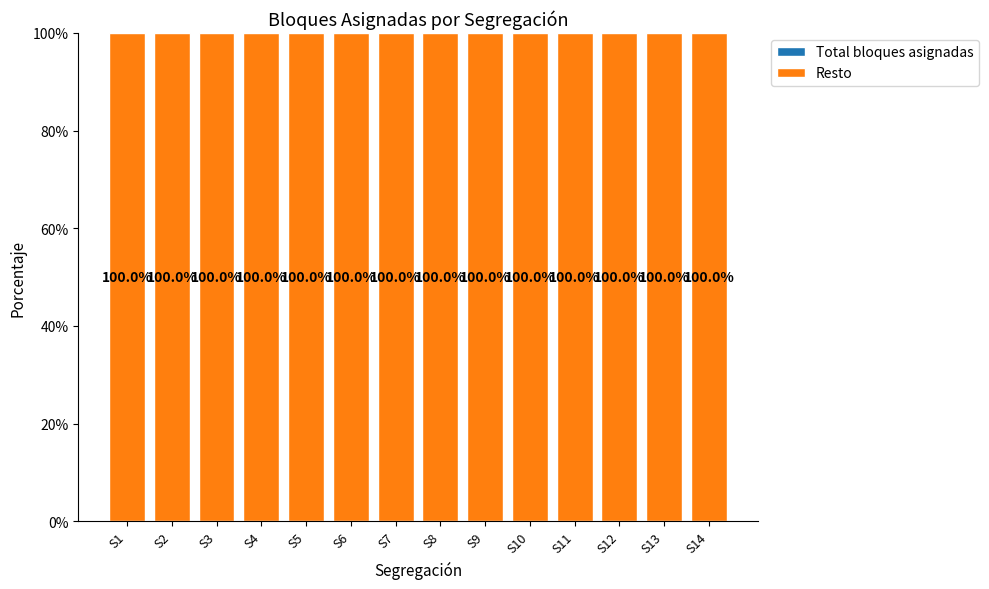

At how many categories does at least one series exceed 74?

14